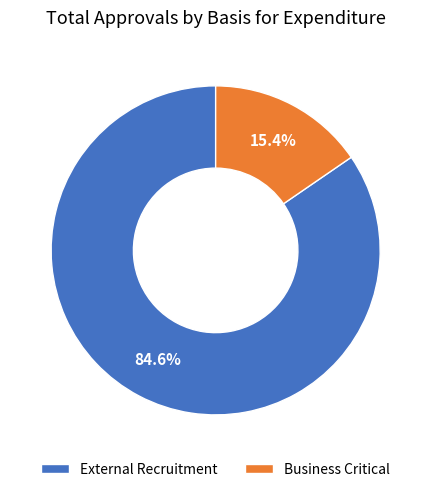

Rank the categories by value from highest to lowest.

External Recruitment, Business Critical